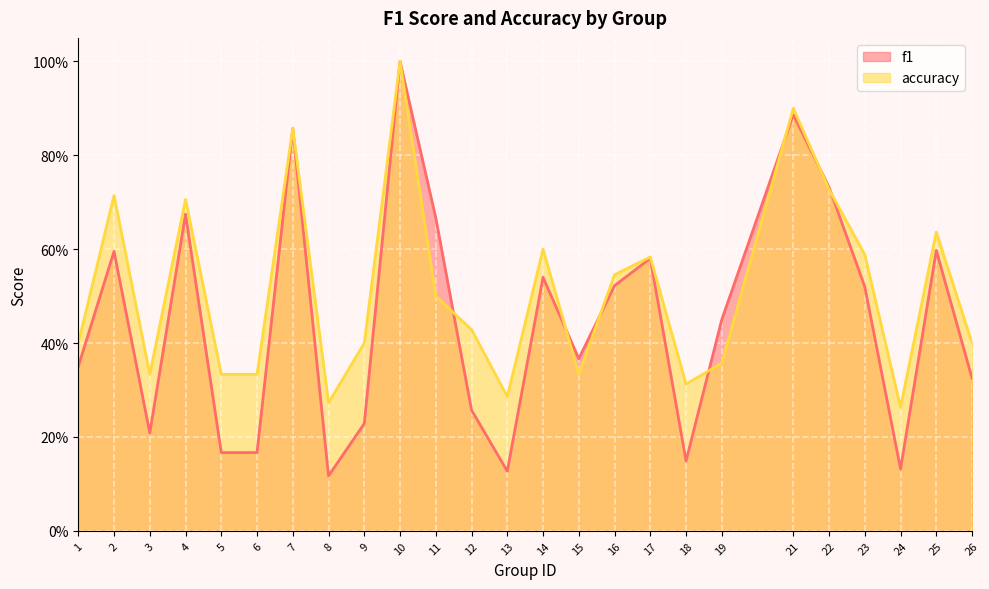

What is the difference between the second highest and second lowest values in the accuracy series?

0.6